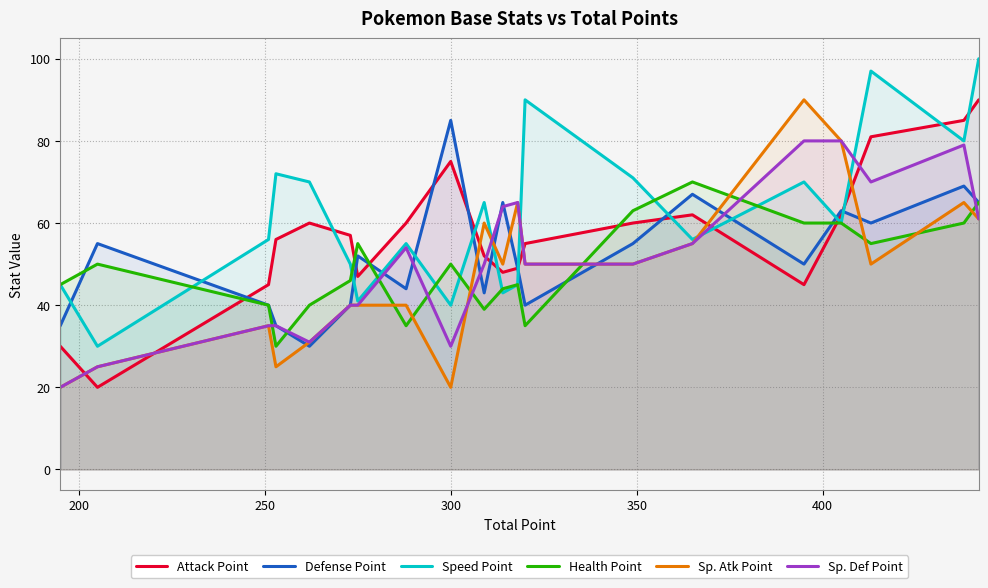

How many values in the Sp. Atk Point series exceed 50?

7